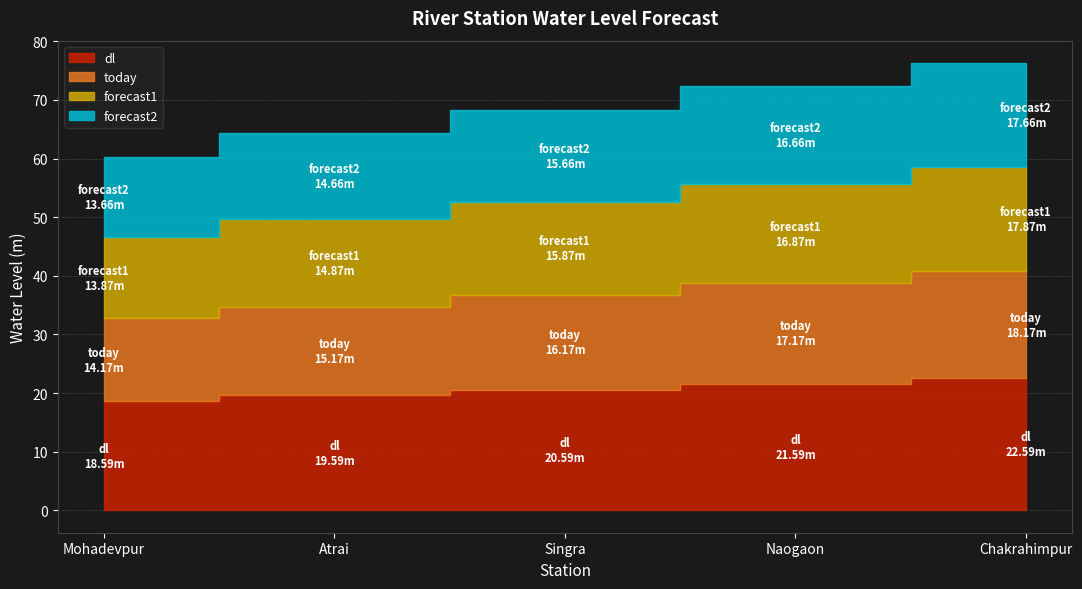

Which series has the largest total across all categories?

dl